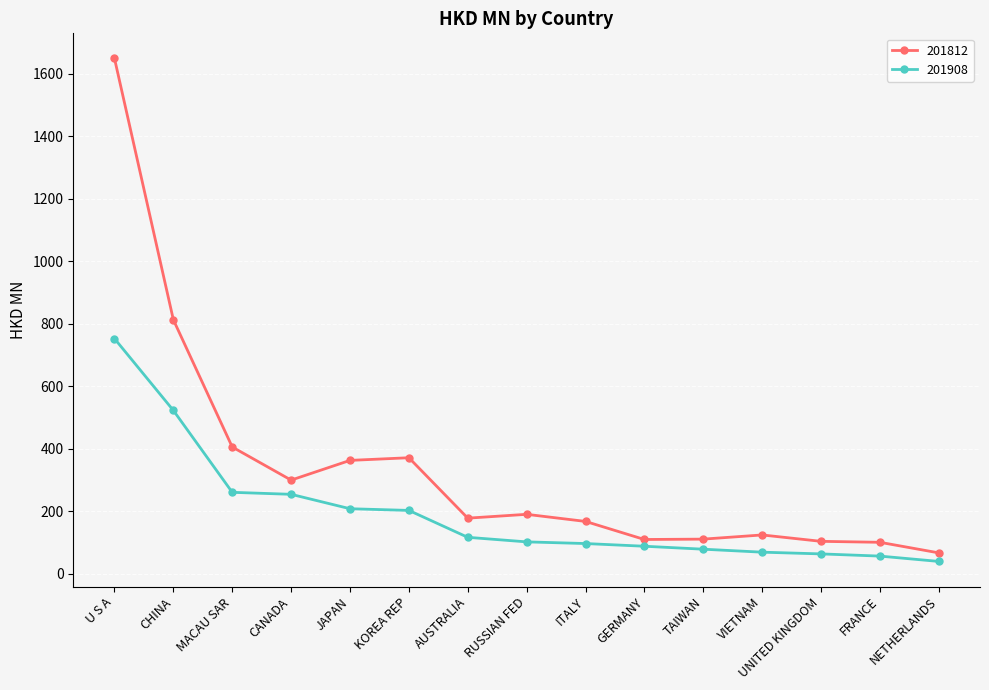

The value of 201908 at GERMANY is 144.0. True or false?

False